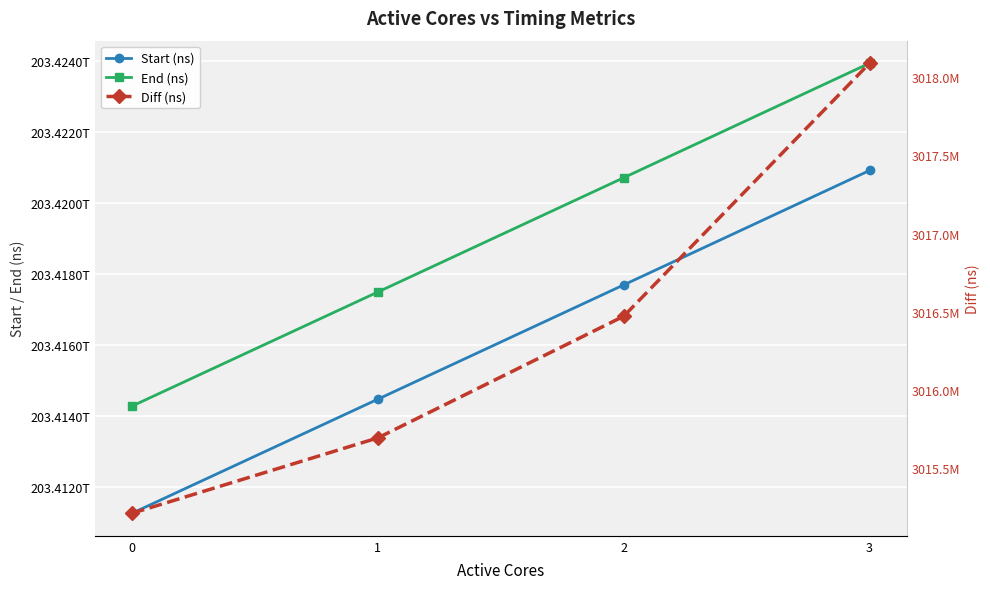

At which category does the chart reach its peak across all series?

3